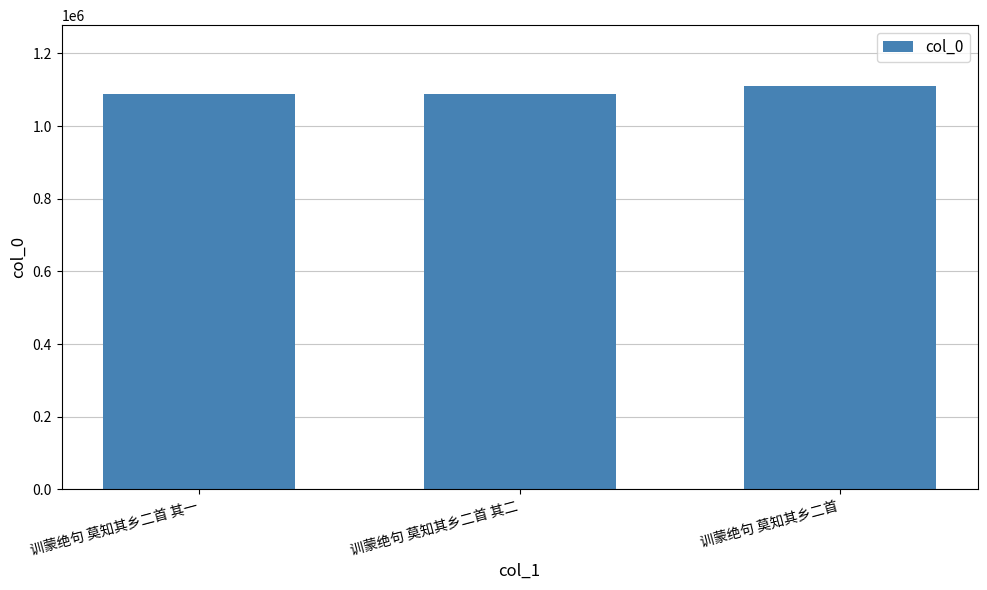

What is the difference between the second highest and minimum values?

1